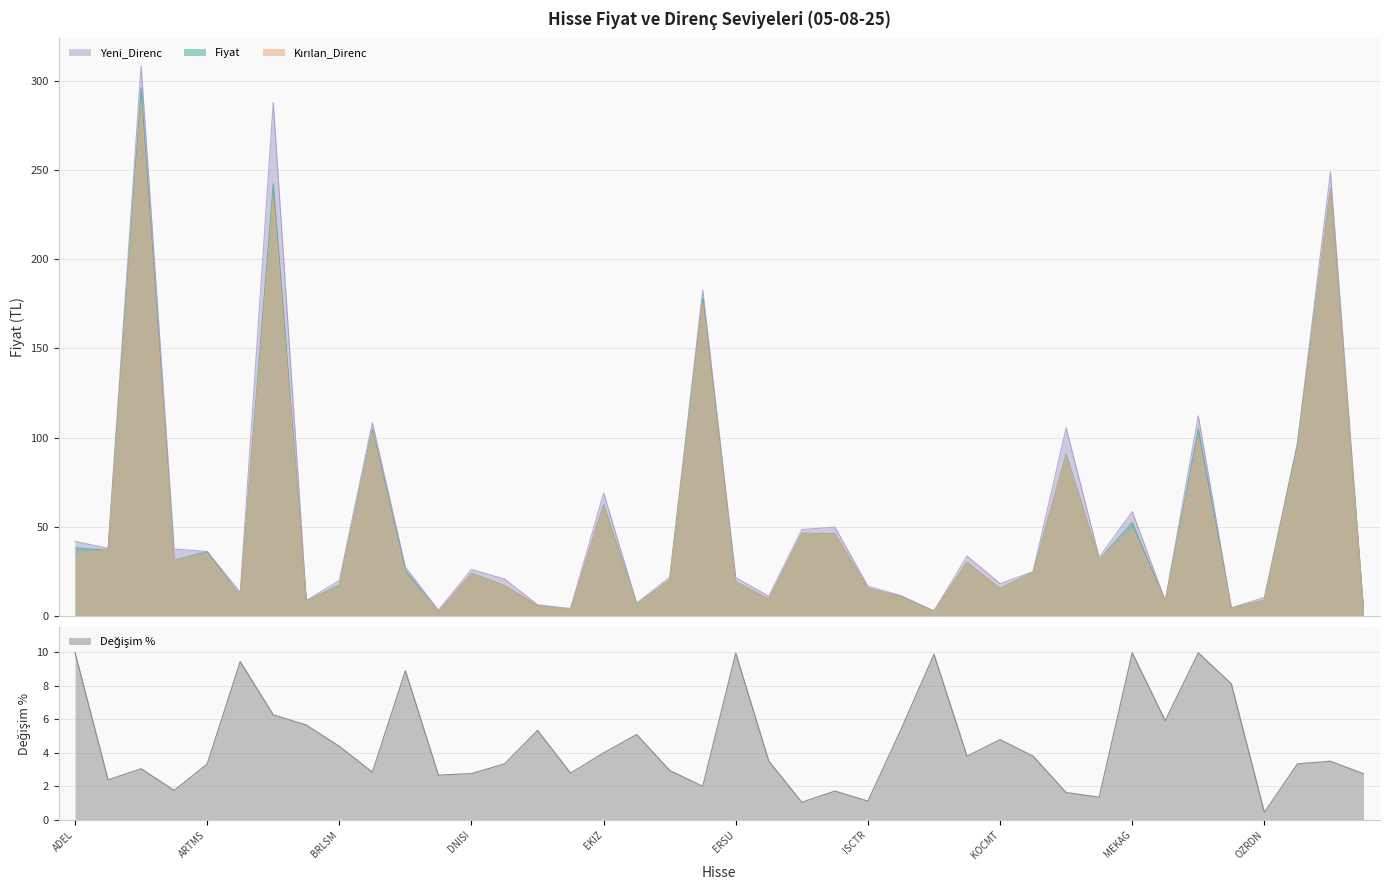

Between which two adjacent categories do Fiyat and Degisim% first intersect?

BYDNR and DARDL